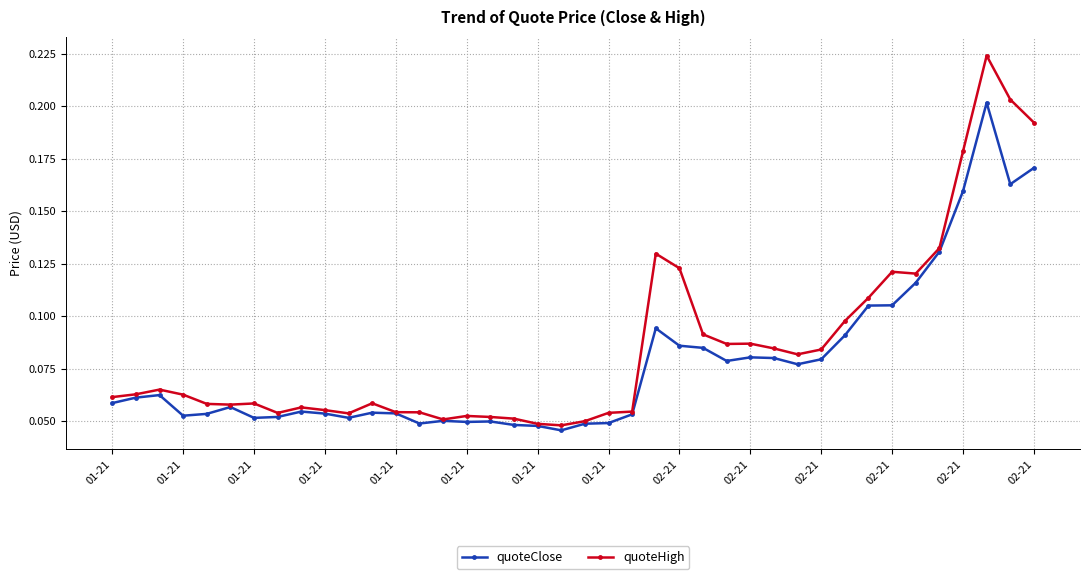

List the series in order of their peak value, lowest first.

quoteClose, quoteHigh